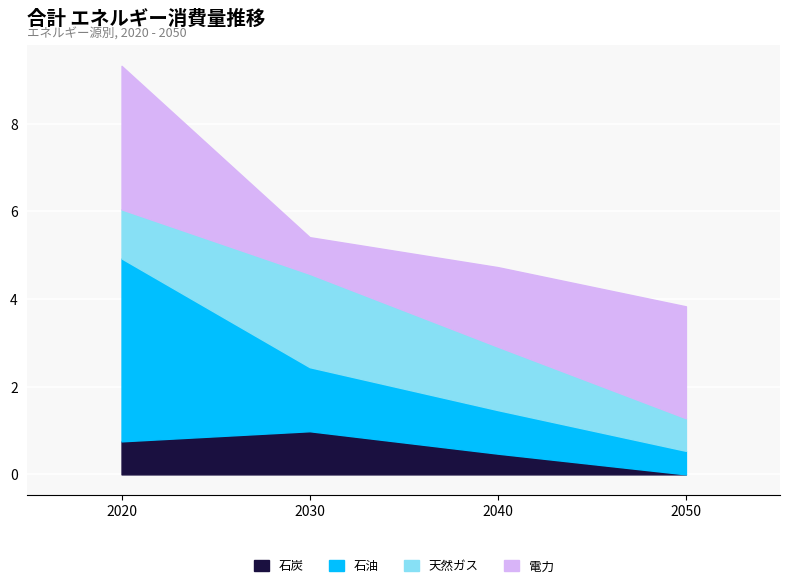

Is the value of 石炭 at 2020 greater than the value of 石油 at 2020?

No